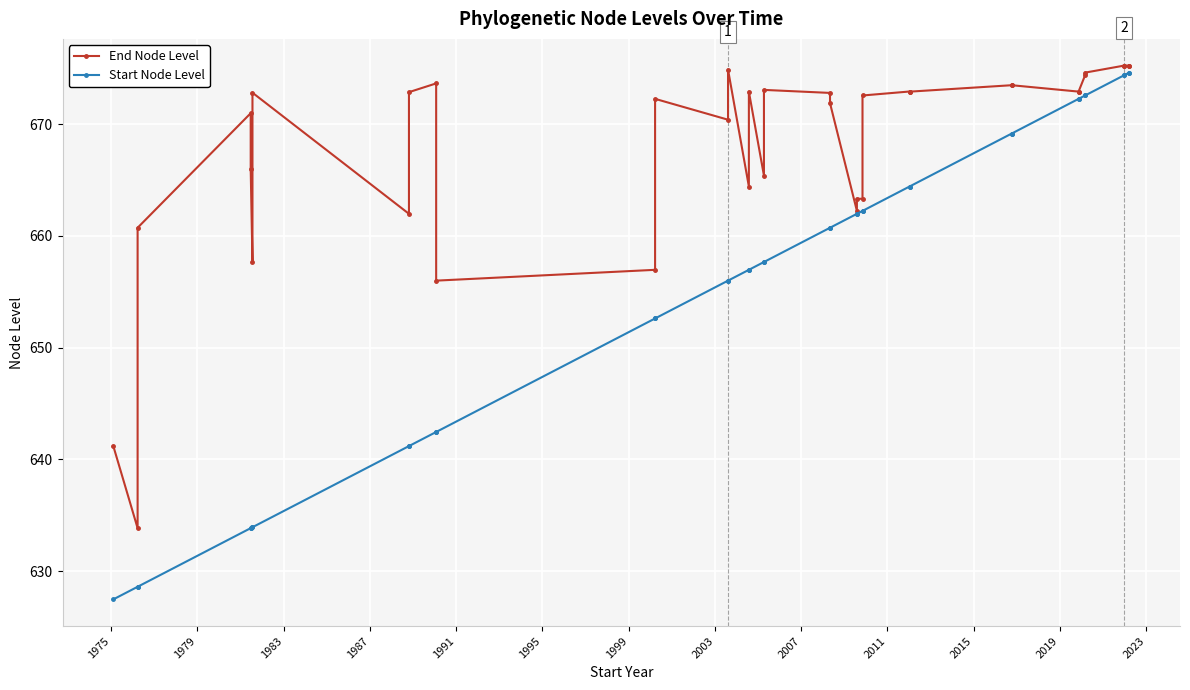

Is it true that Start Node Level equals 918.4 at 17?

False